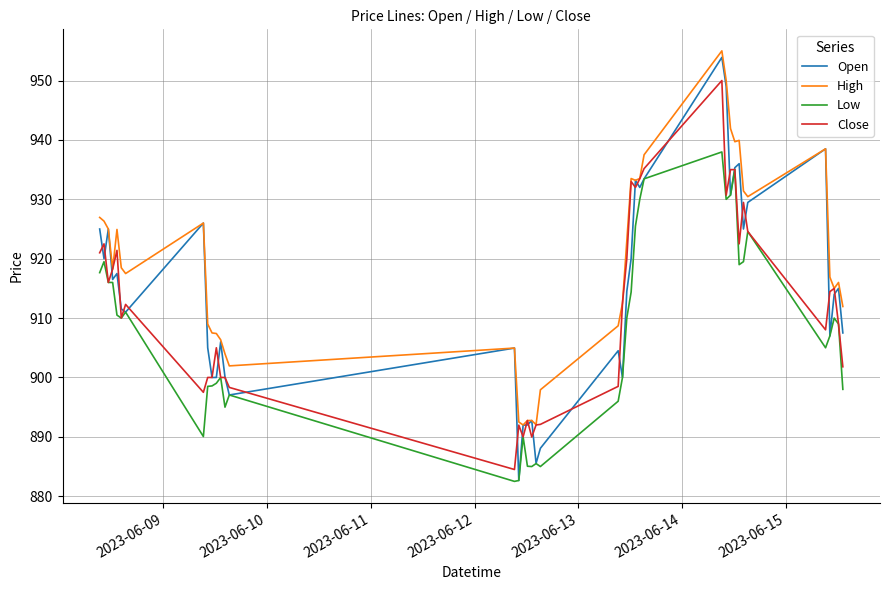

True or false: Low and High cross at least once.

False